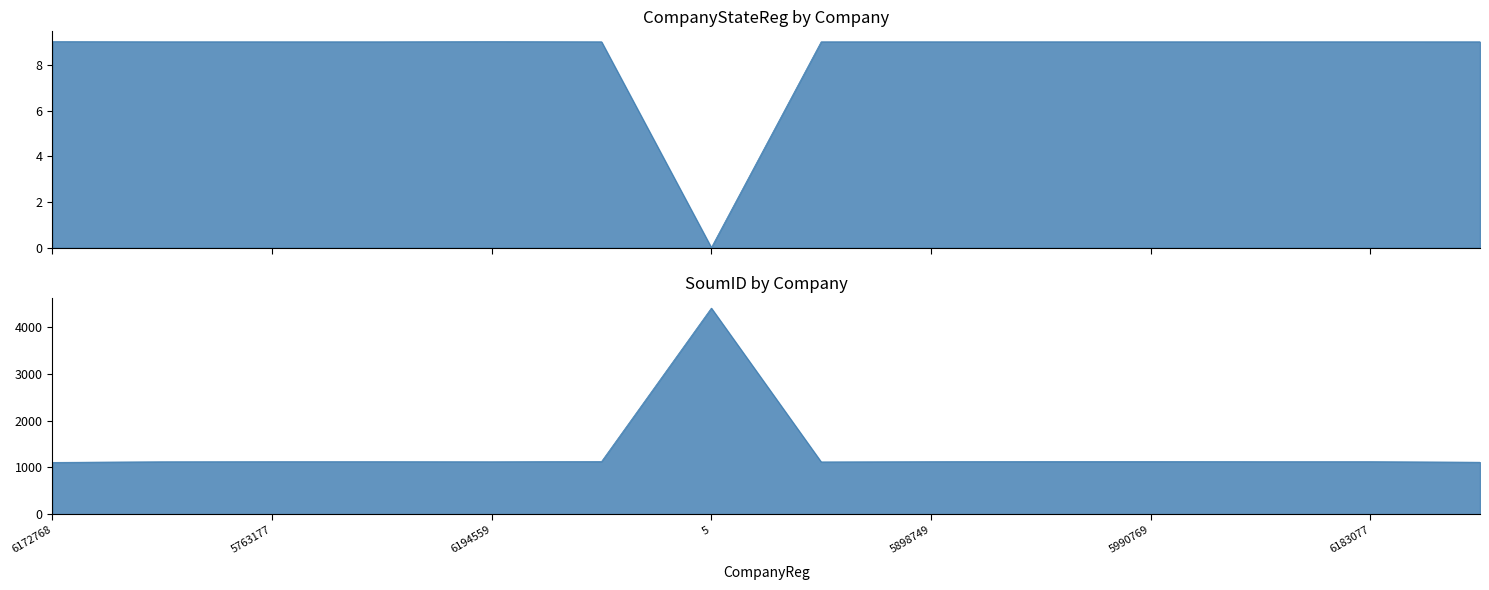

Rank the series at 5153042 from lowest to highest value.

SoumID, CompanyStateReg